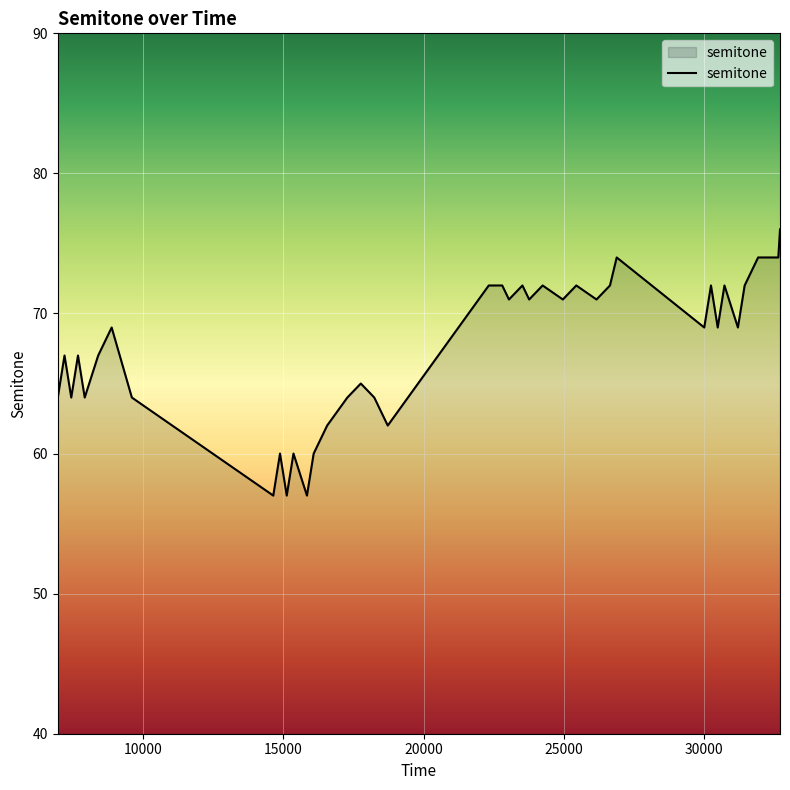

What is the difference between the maximum and minimum values?

19